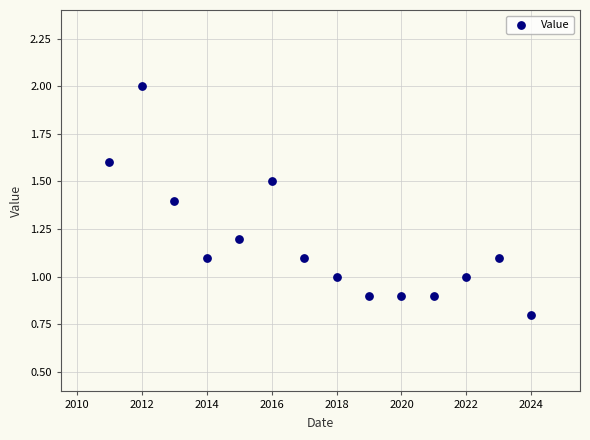

What is the range of Y values (max minus min)?

1.2